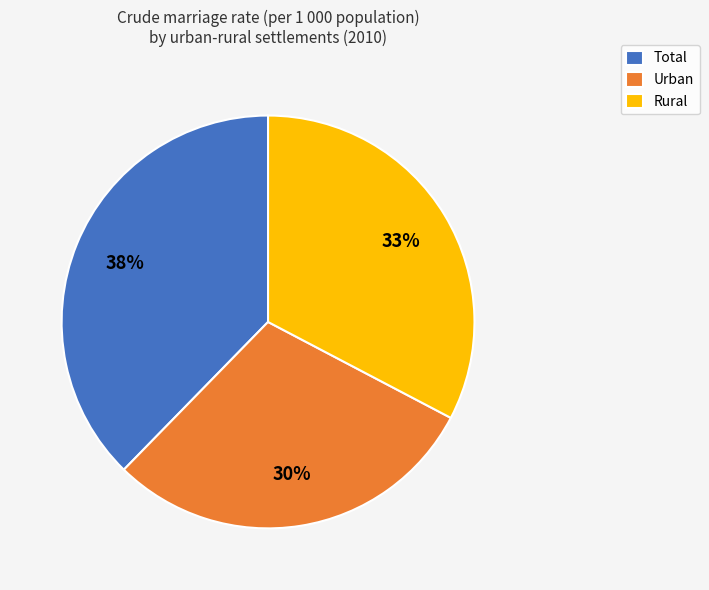

Is there any slice that represents more than half of the pie?

No